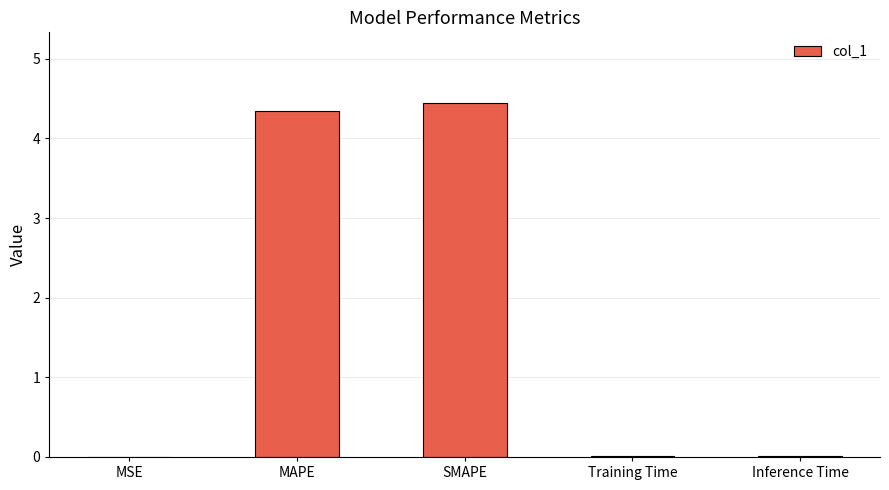

Between MAPE and Training Time, which is larger?

MAPE